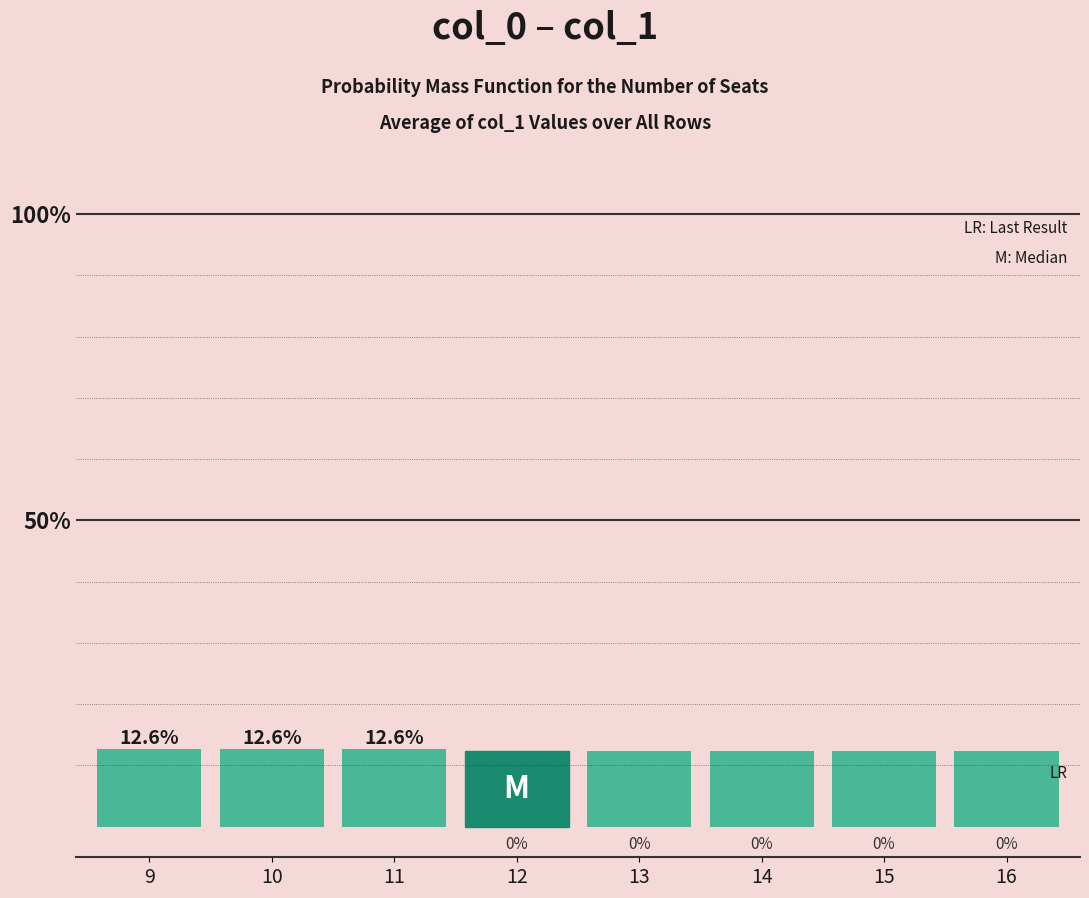

Which label corresponds to the largest value in the chart?

9